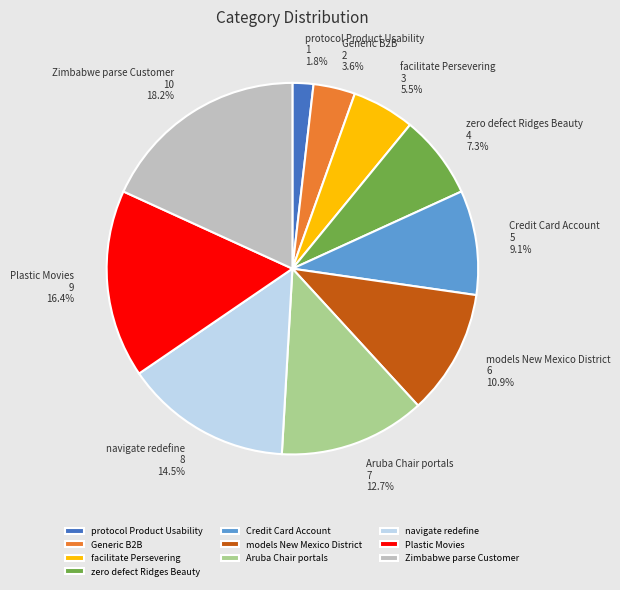

To the nearest percent, what is the combined percentage of zero defect Ridges Beauty and Plastic Movies?

24%